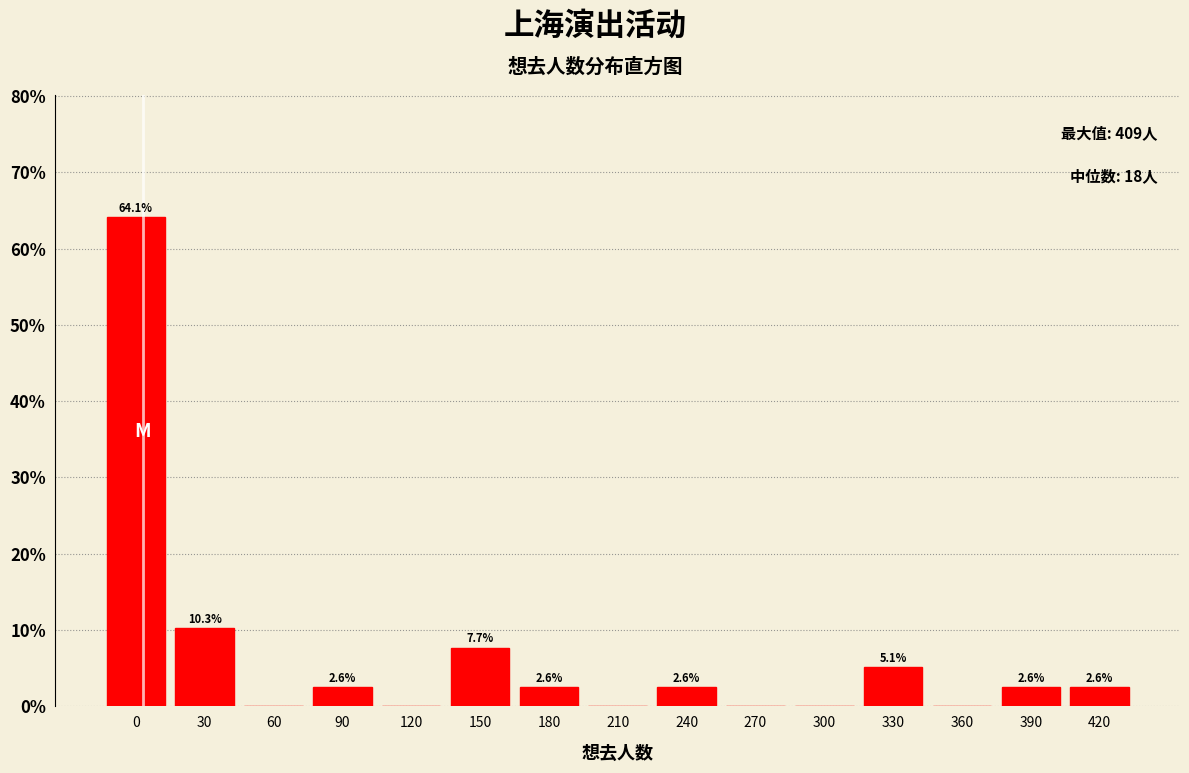

Reading left to right, what are all the values shown in this chart?

0=64.1	30=10.3	60=0.0	90=2.6	120=0.0	150=7.7	180=2.6	210=0.0	240=2.6	270=0.0	300=0.0	330=5.1	360=0.0	390=2.6	420=2.6